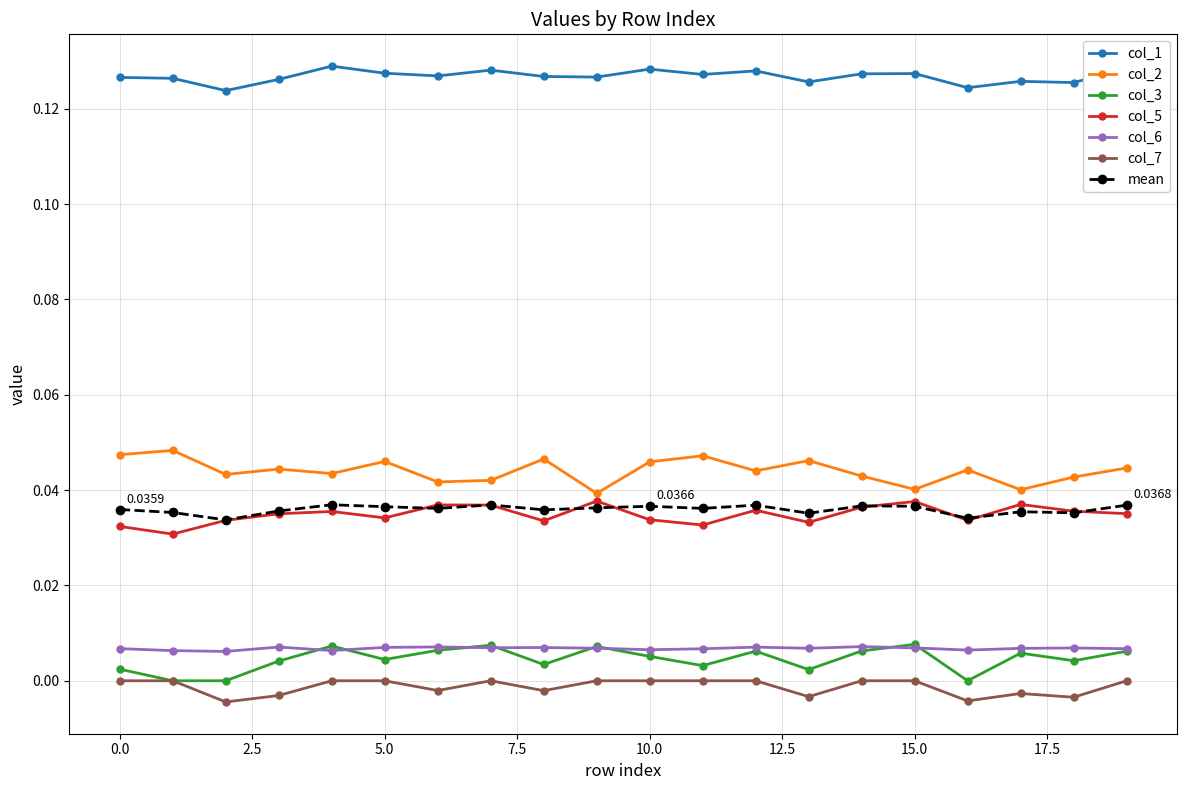

Which series has the largest total across all categories?

col_1